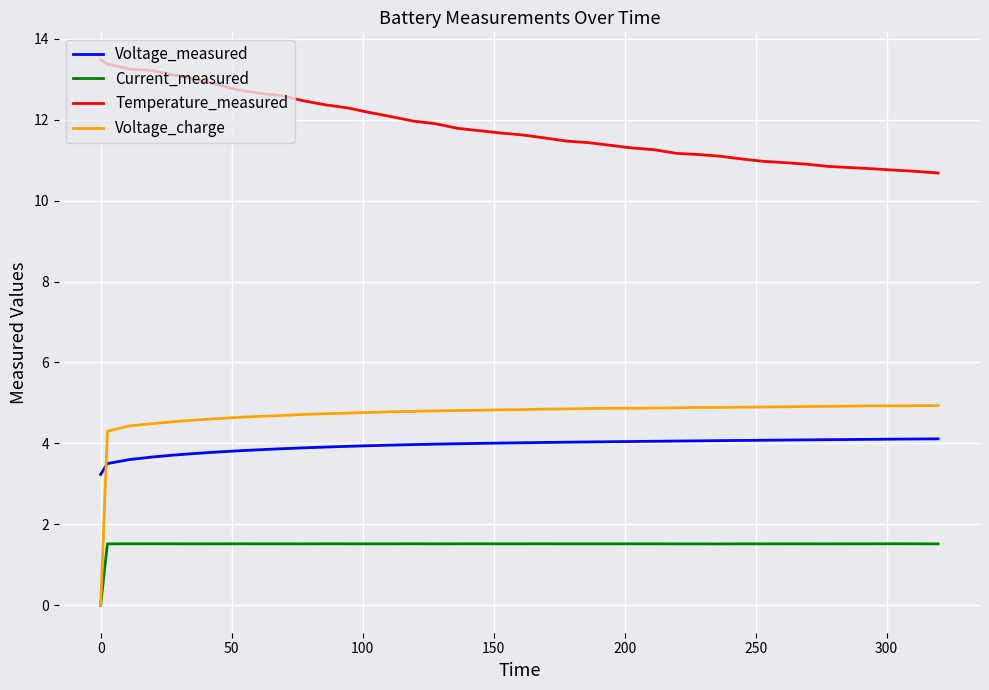

Rank the series by their maximum value, from lowest to highest.

Current_measured, Voltage_measured, Voltage_charge, Temperature_measured